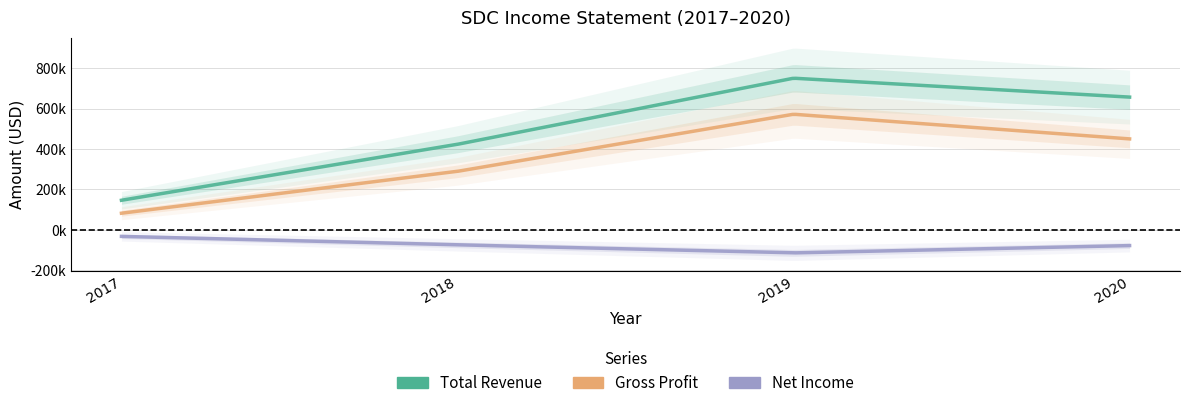

True or false: Gross Profit and Net Income intersect in this chart.

False